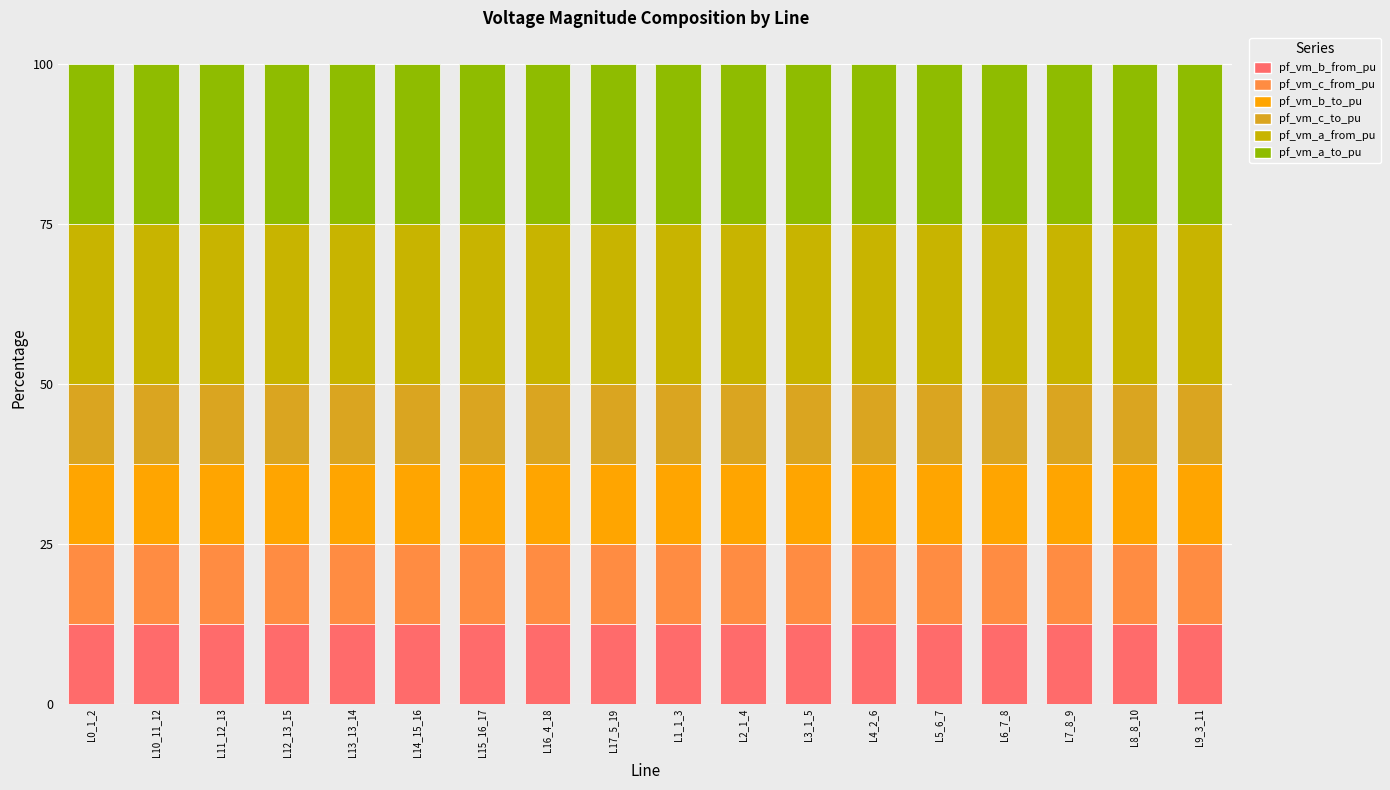

At which category is the sum across all series the highest?

L12_13_15